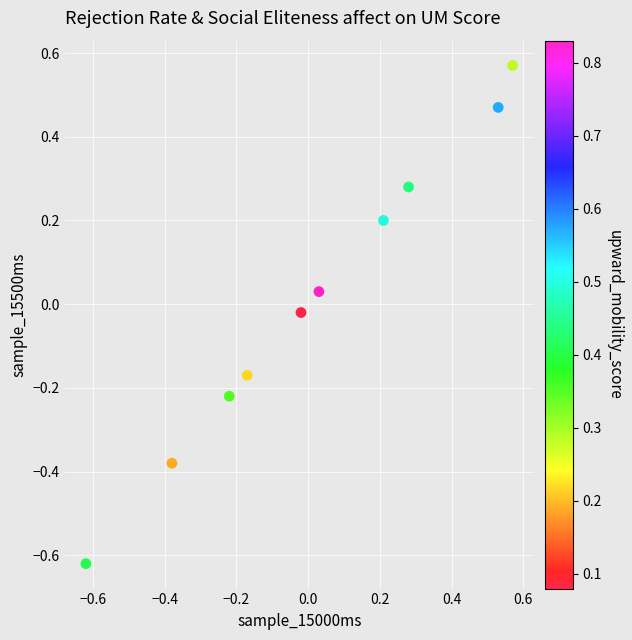

What is the range of X values (max minus min)?

1.2